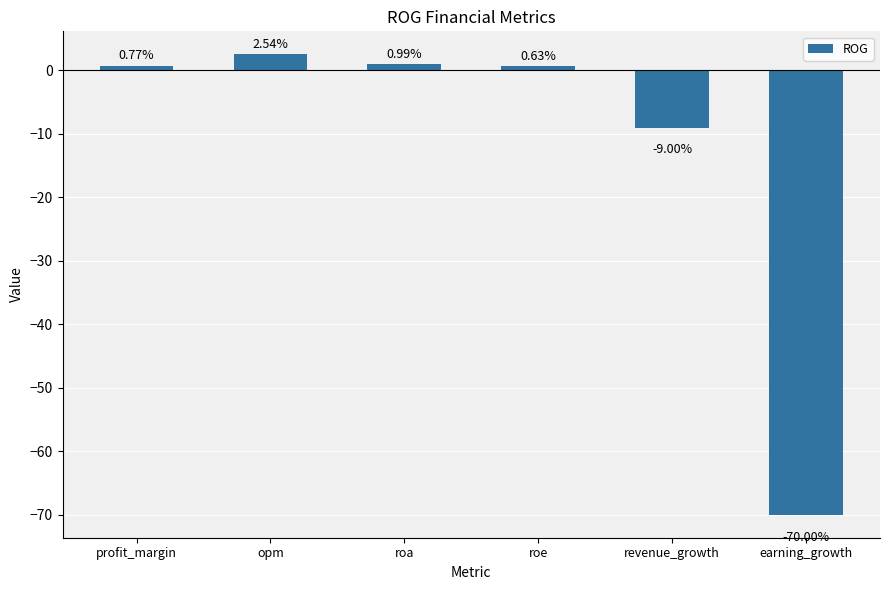

What is the label of the 3rd bar from the left?

roa